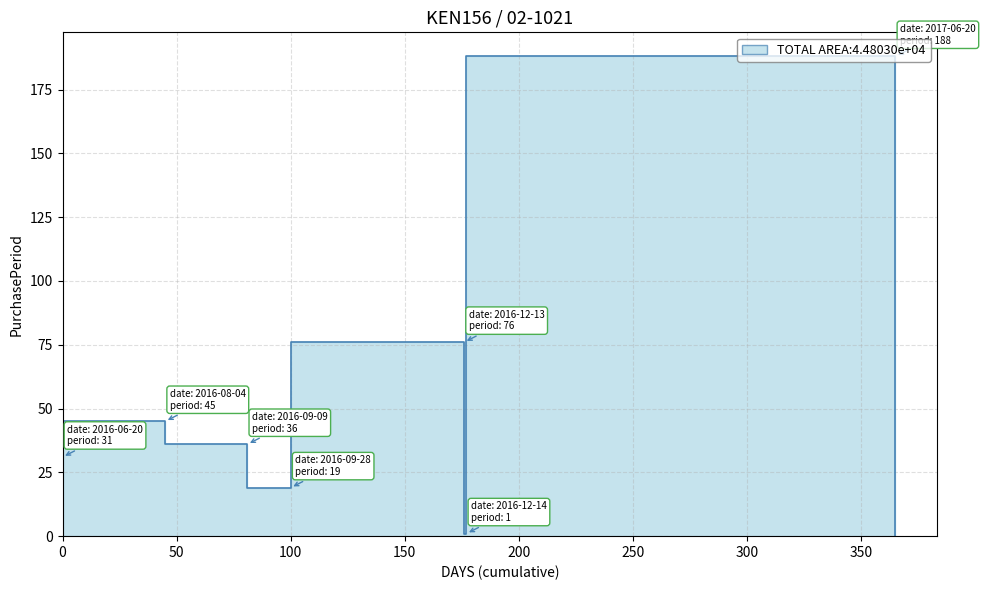

Reading left to right, transcribe all the data shown in this chart.

2016-06-20=31	2016-08-04=45	2016-09-09=36	2016-09-28=19	2016-12-13=76	2016-12-14=1	2017-06-20=188